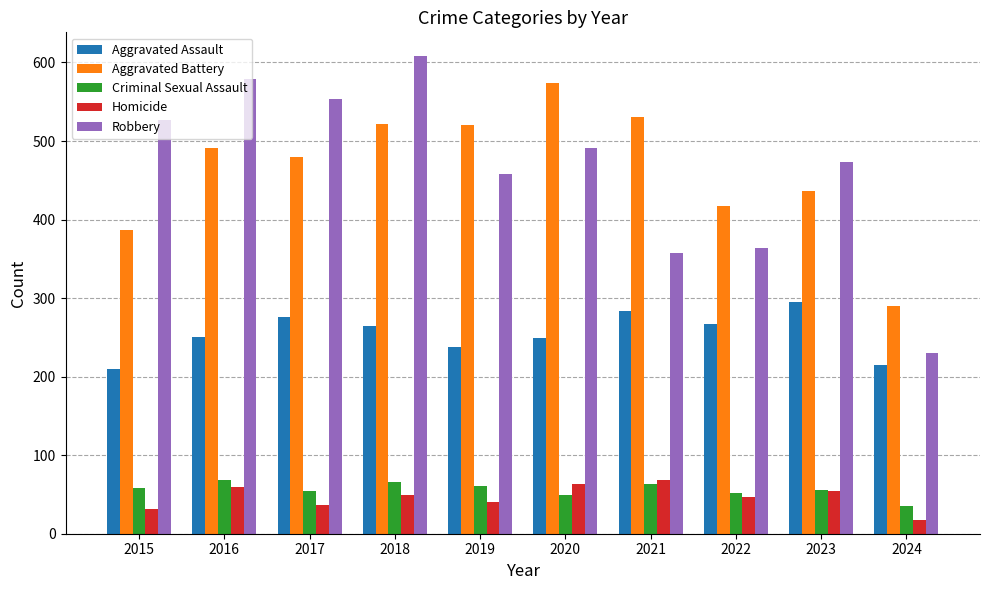

How many bars are there in each group?

5